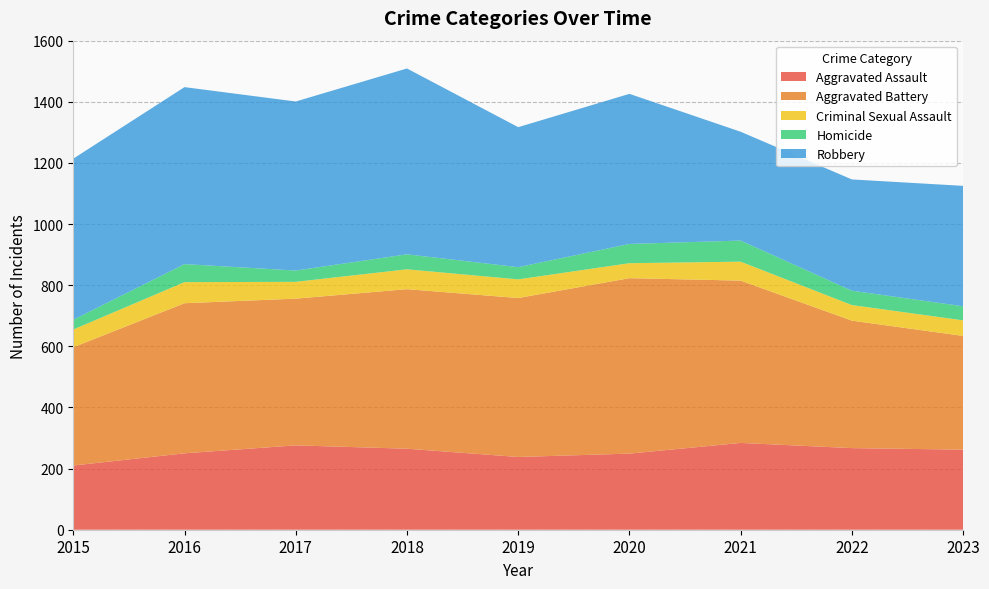

Reading left to right, list all the values displayed in this chart.

Aggravated Assault: 2015=210	2016=250	2017=276	2018=265	2019=238	2020=249	2021=284	2022=267	2023=262
Aggravated Battery: 2015=387	2016=491	2017=480	2018=522	2019=520	2020=574	2021=531	2022=417	2023=372
Criminal Sexual Assault: 2015=58	2016=69	2017=55	2018=65	2019=61	2020=49	2021=62	2022=51	2023=51
Homicide: 2015=32	2016=59	2017=37	2018=49	2019=40	2020=63	2021=69	2022=47	2023=46
Robbery: 2015=527	2016=579	2017=553	2018=608	2019=458	2020=491	2021=356	2022=364	2023=394